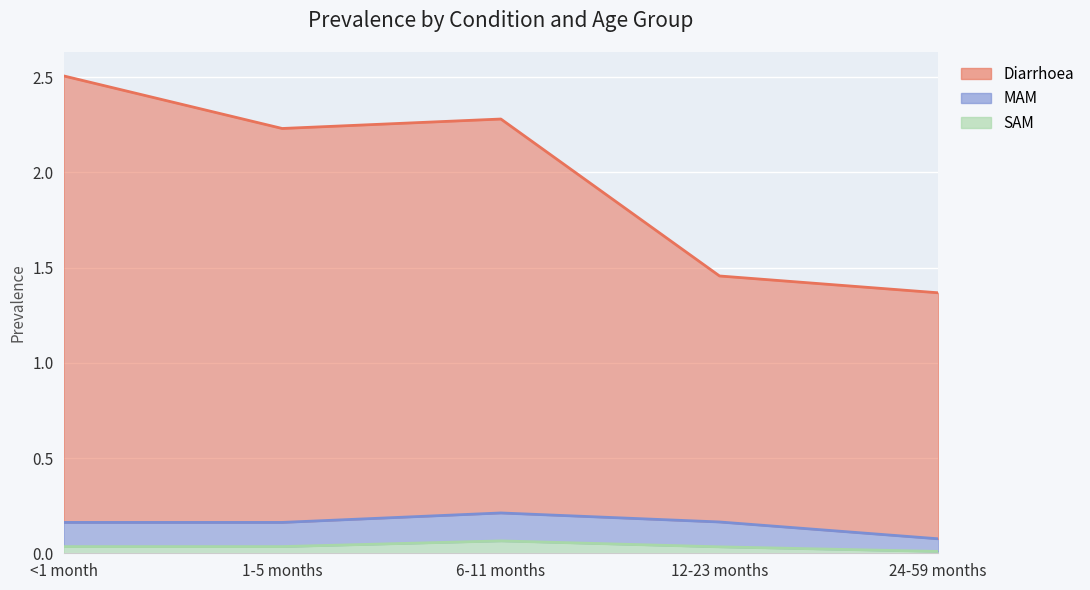

The Diarrhoea series shows 2.0 at 24-59 months. True or false?

False